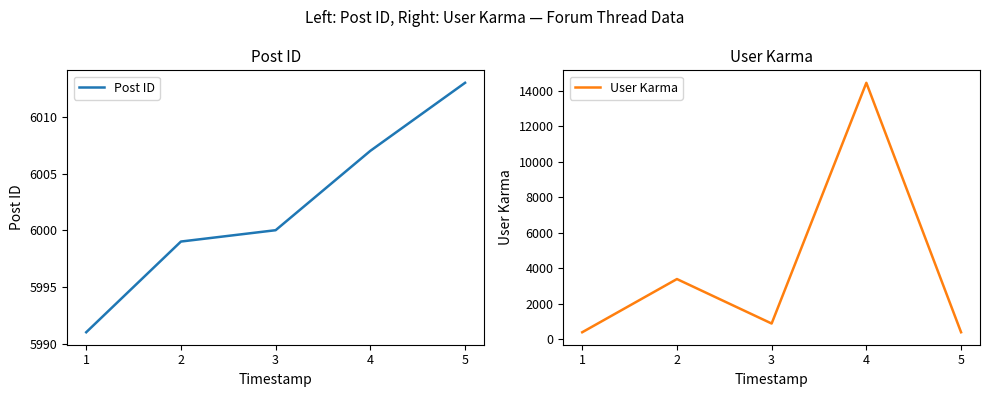

List the labels in order of Post ID value, largest first.

5, 4, 3, 2, 1